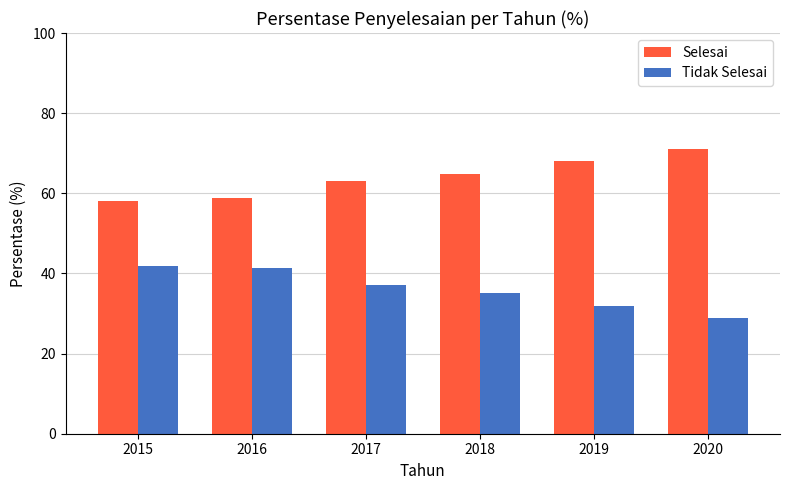

Rank the series by their maximum value, from highest to lowest.

Selesai, Tidak Selesai